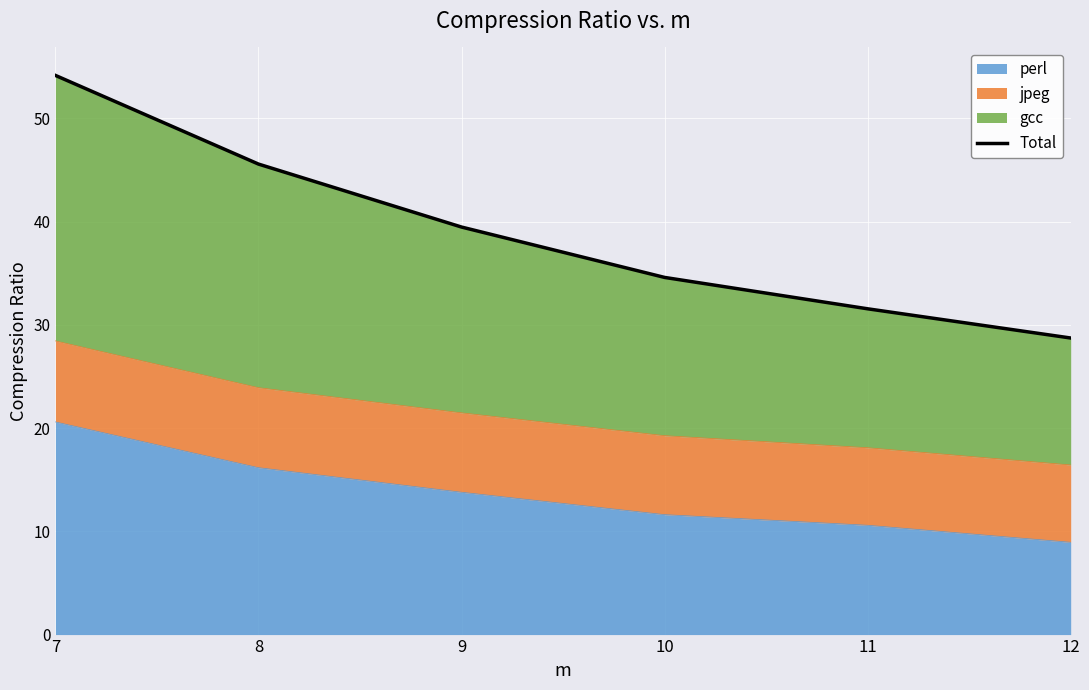

Reading left to right, transcribe all the data shown in this chart.

54.2	45.6	39.5	34.6	31.6	28.7